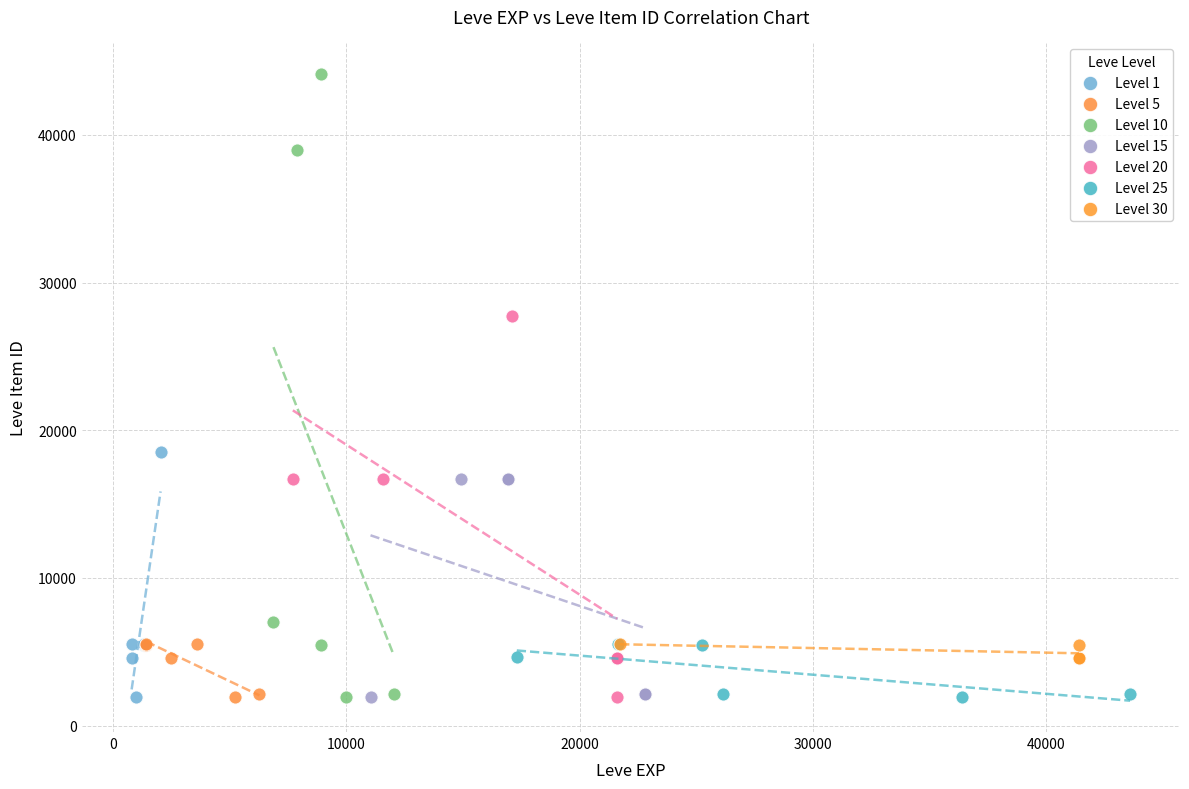

What are all the series names shown in the legend?

Level 1, Level 5, Level 10, Level 15, Level 20, Level 25, Level 30